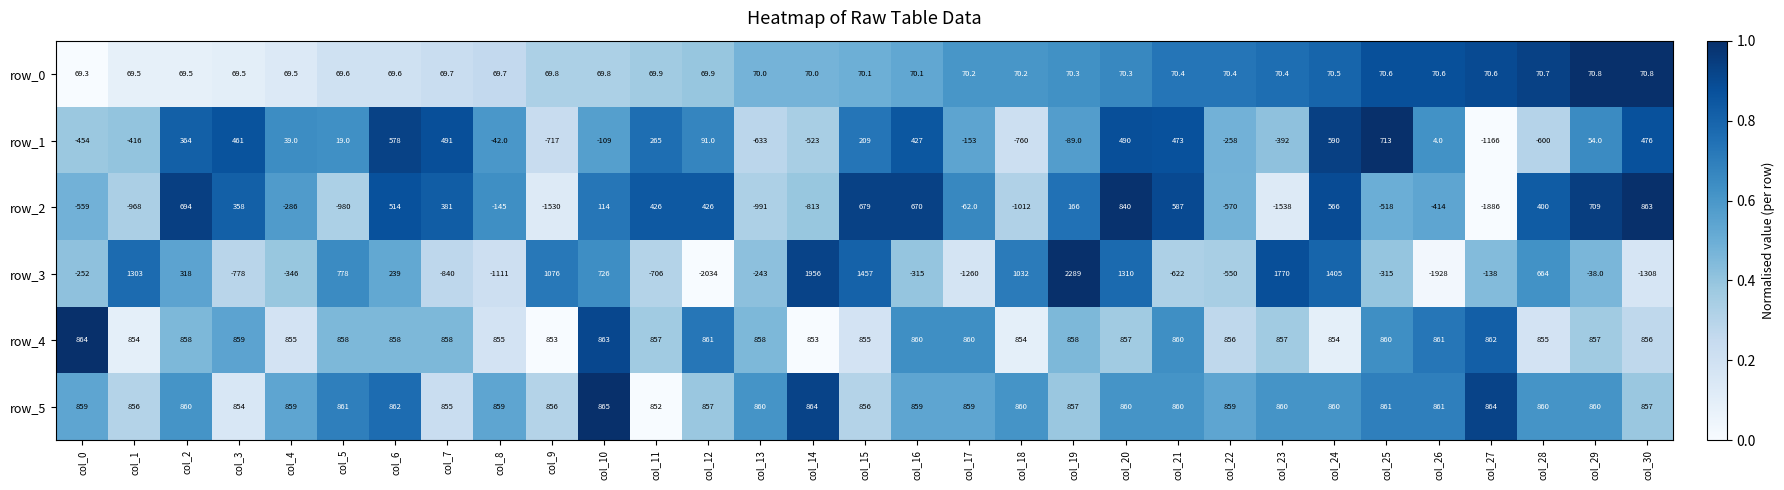

What is the highest value of the row_4 series?

864.0